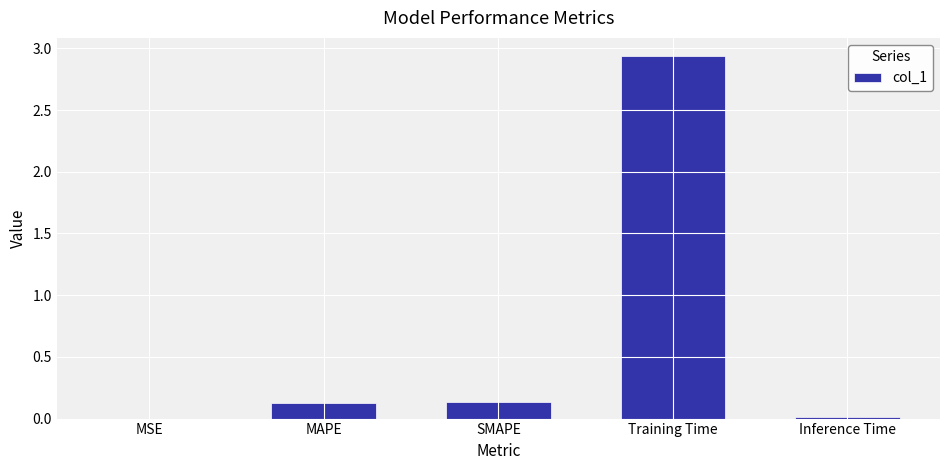

What is the sum of all values?

3.2